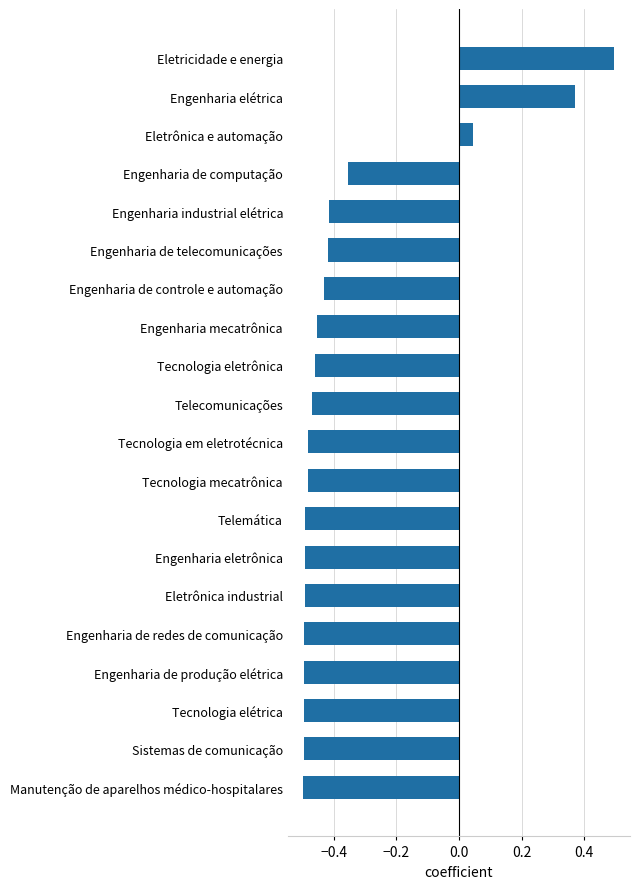

What is the sum of all values?

-7.0